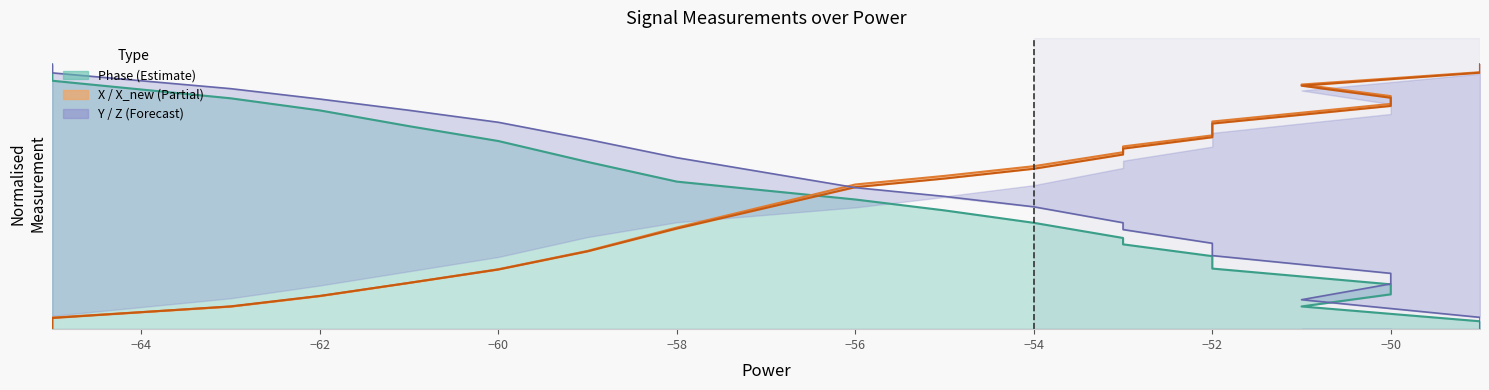

Is it true that X equals 38.4 at −58?

True